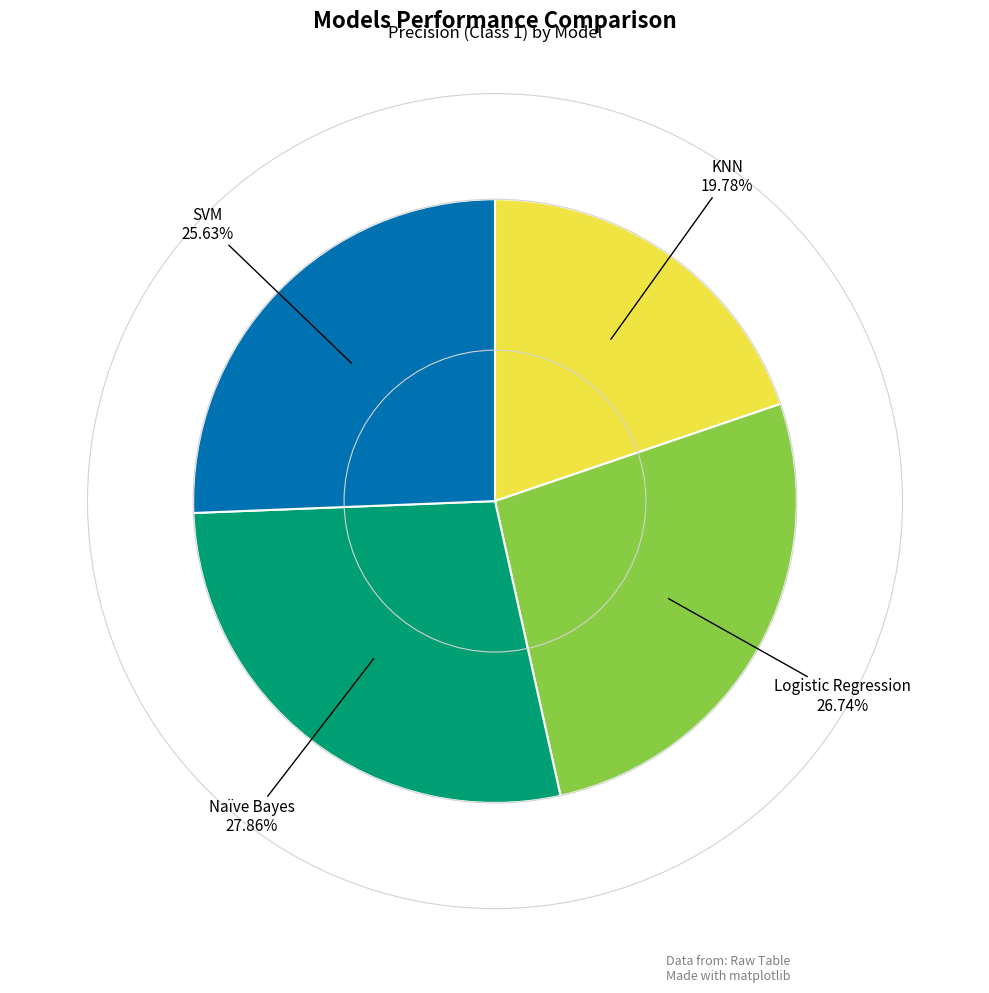

To the nearest percent, what is the difference between the SVM and KNN slice percentages?

6%